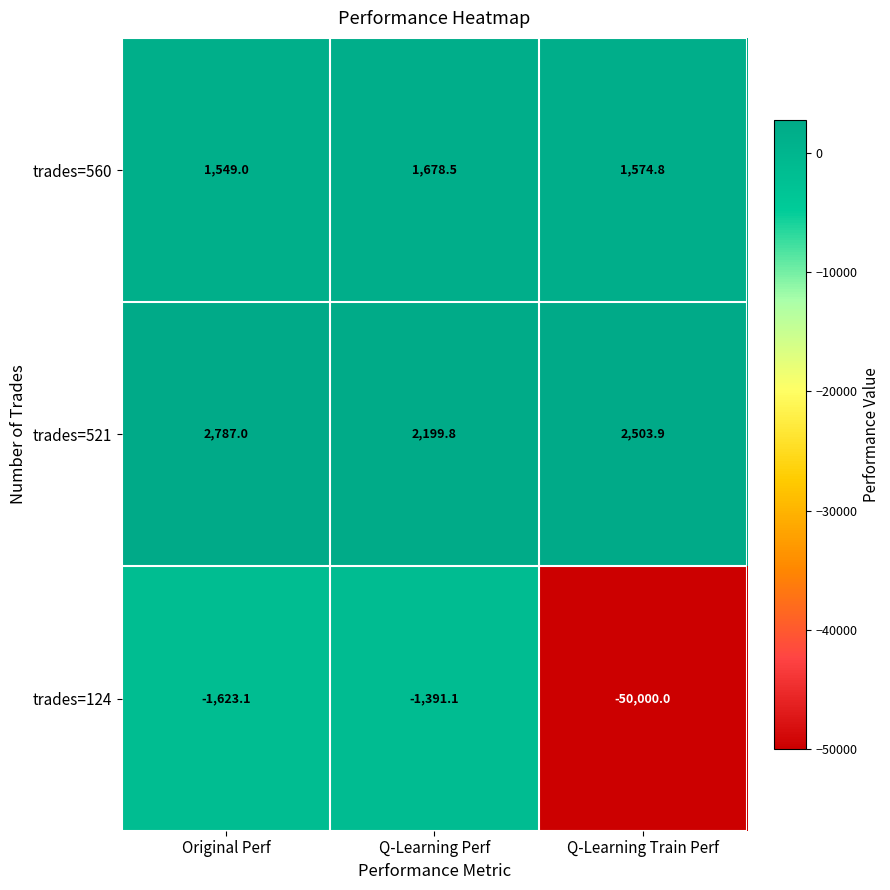

At how many categories does at least one series exceed 1970?

3